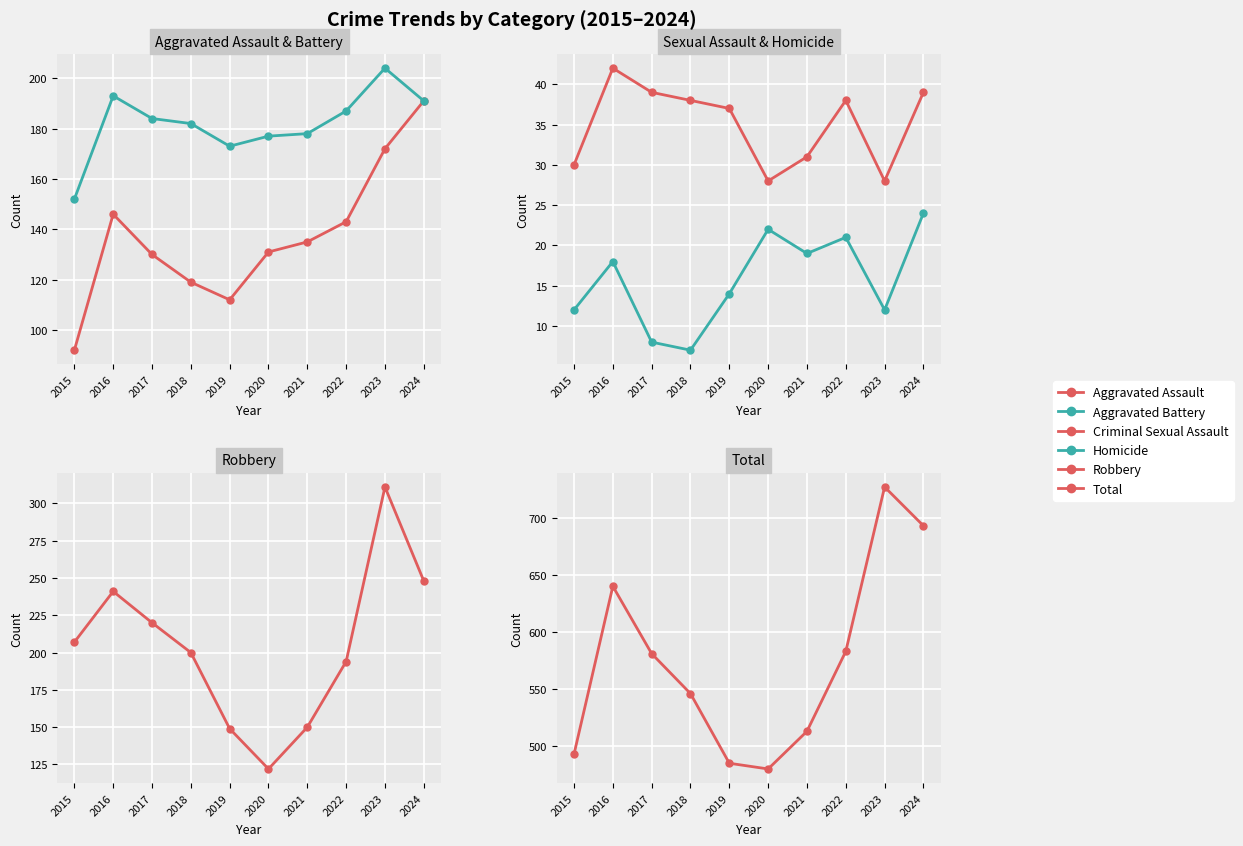

True or false: Total and Robbery cross at least once.

False